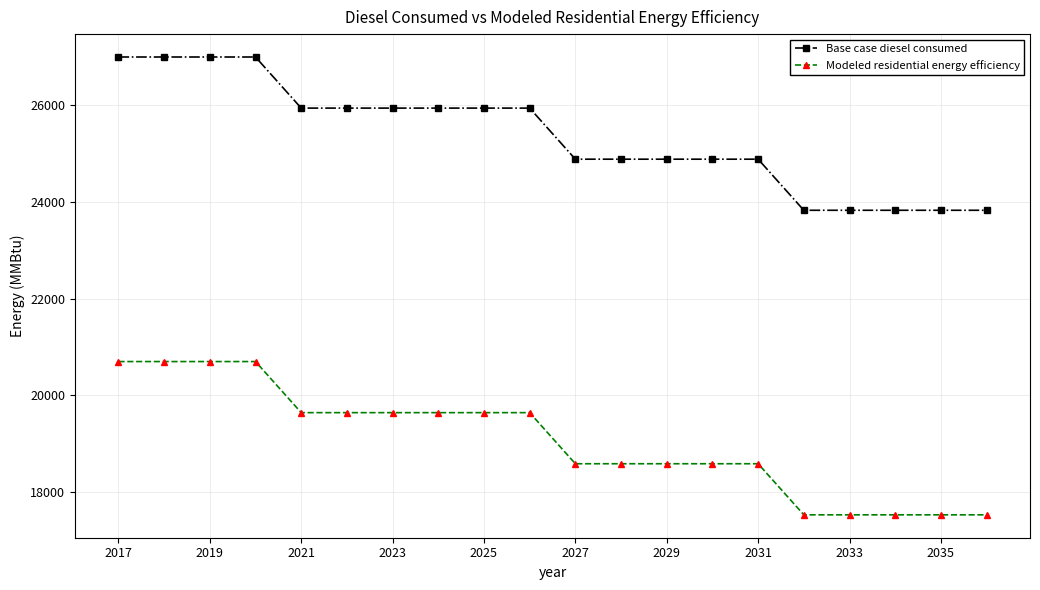

True or false: Base case diesel consumed and Modeled residential energy efficiency cross at least once.

False